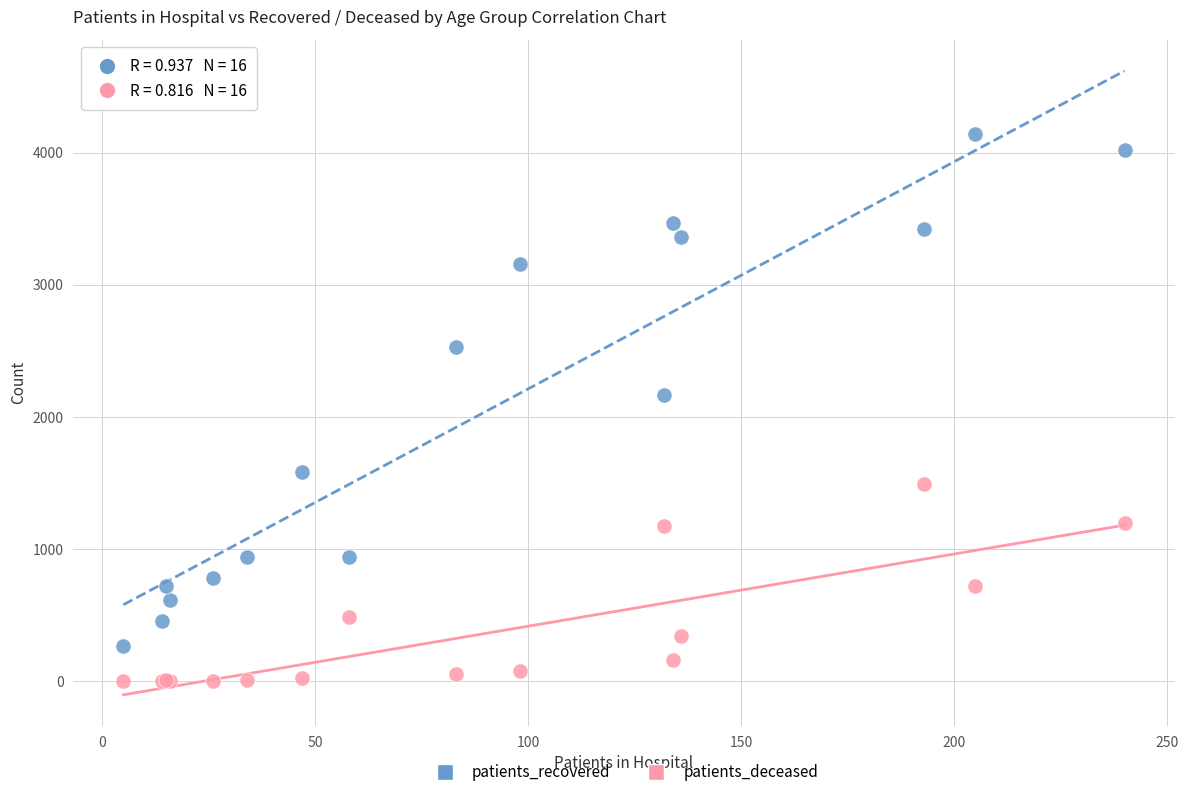

Which series reaches the minimum Y coordinate?

patients_deceased